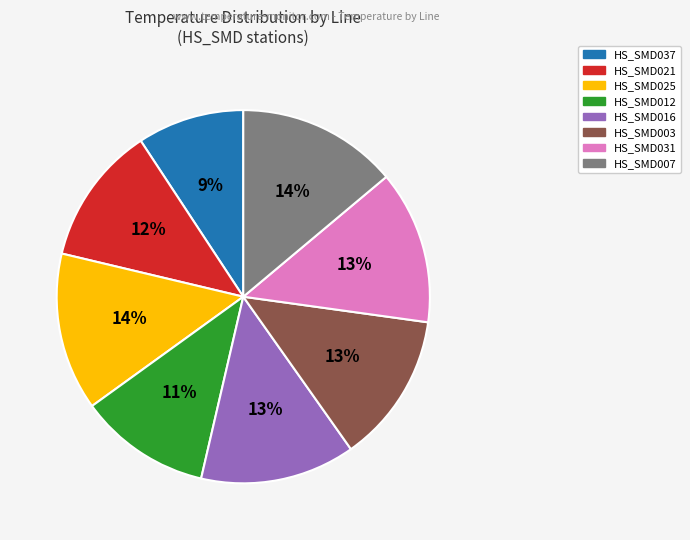

Do HS_SMD021 and HS_SMD012 together represent more than half of the pie?

No